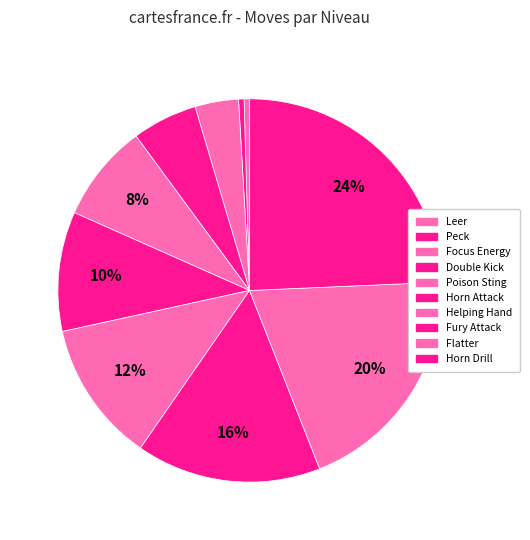

How many slices are in this pie chart?

10